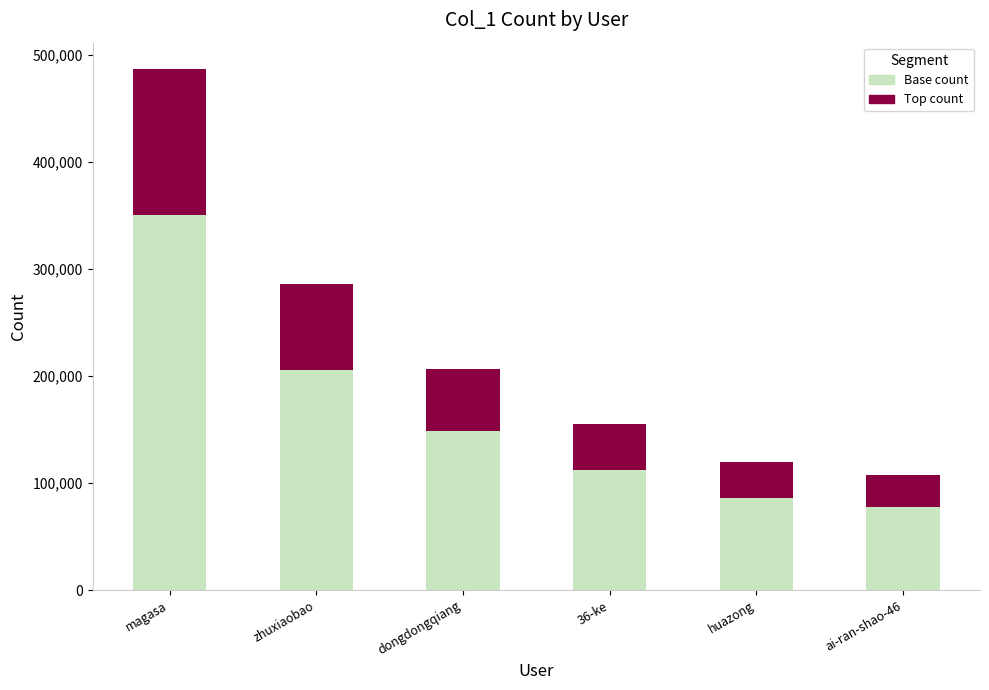

What is the total value across all series at magasa?

487136.0